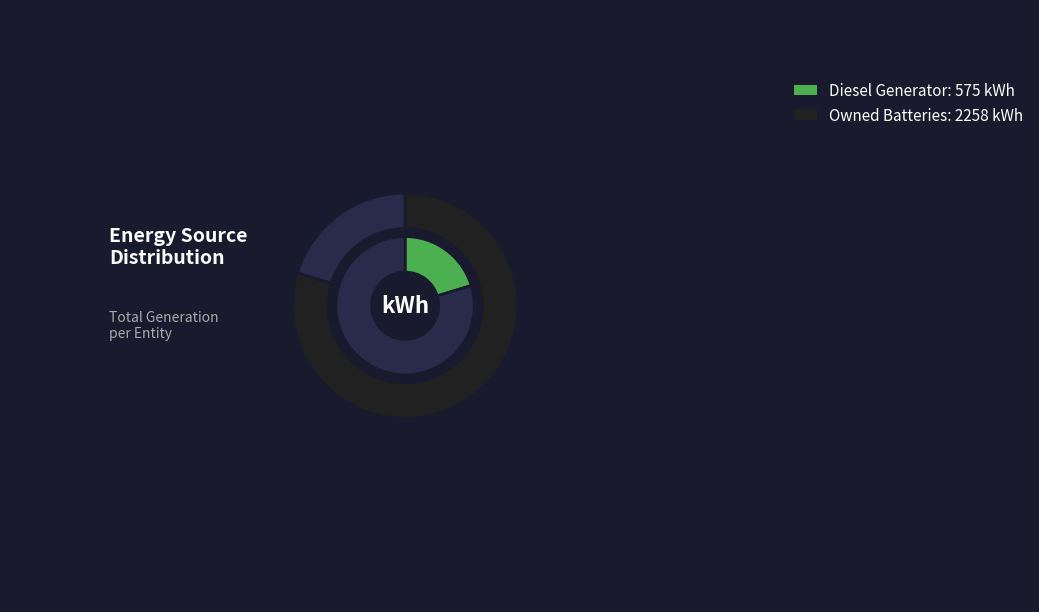

What is the total percentage of Diesel Generator and Owned Batteries?

100.0%